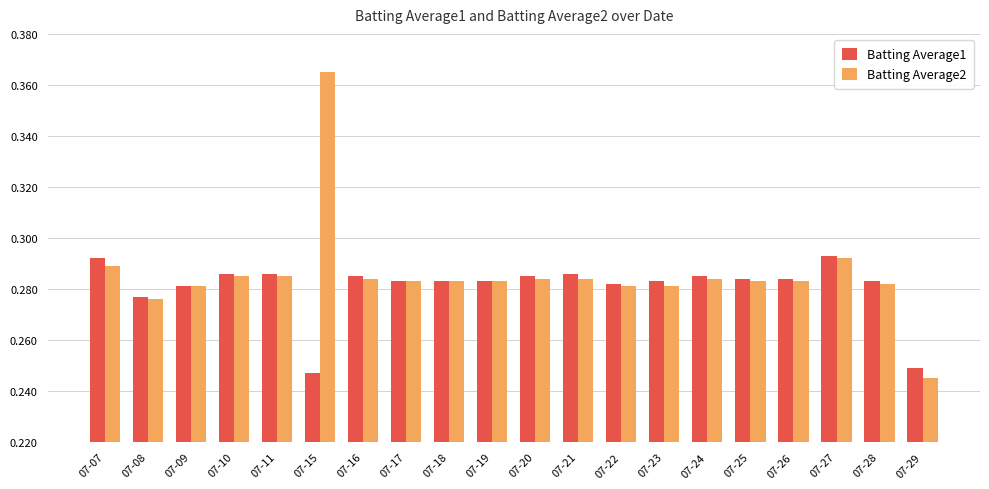

What is the sum of all Batting Average1 values?

5.6